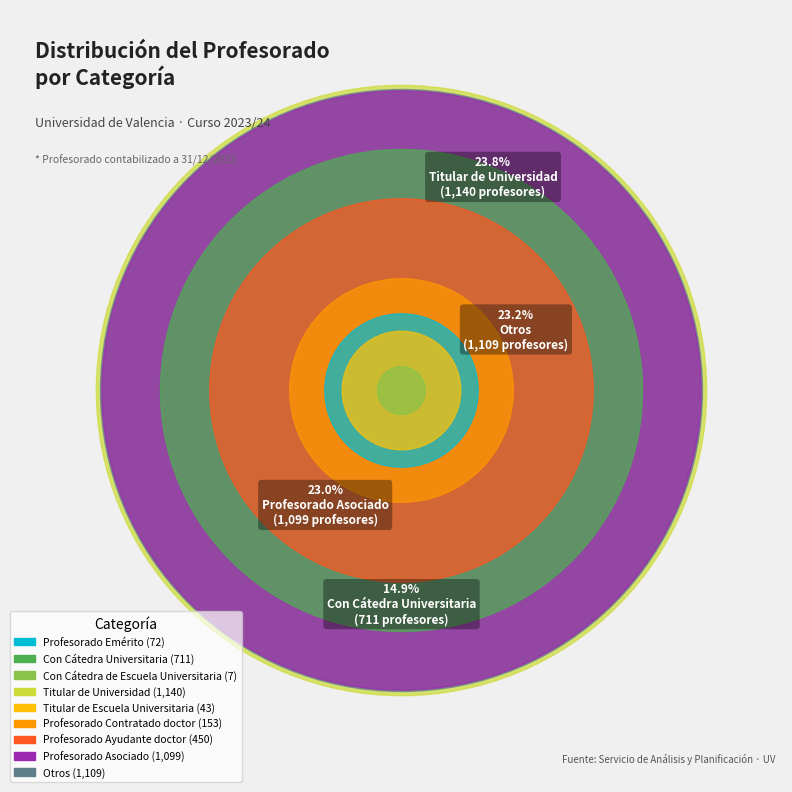

To the nearest percent, what is the difference between the Con Cátedra Universitaria and Profesorado Asociado slice percentages?

8%